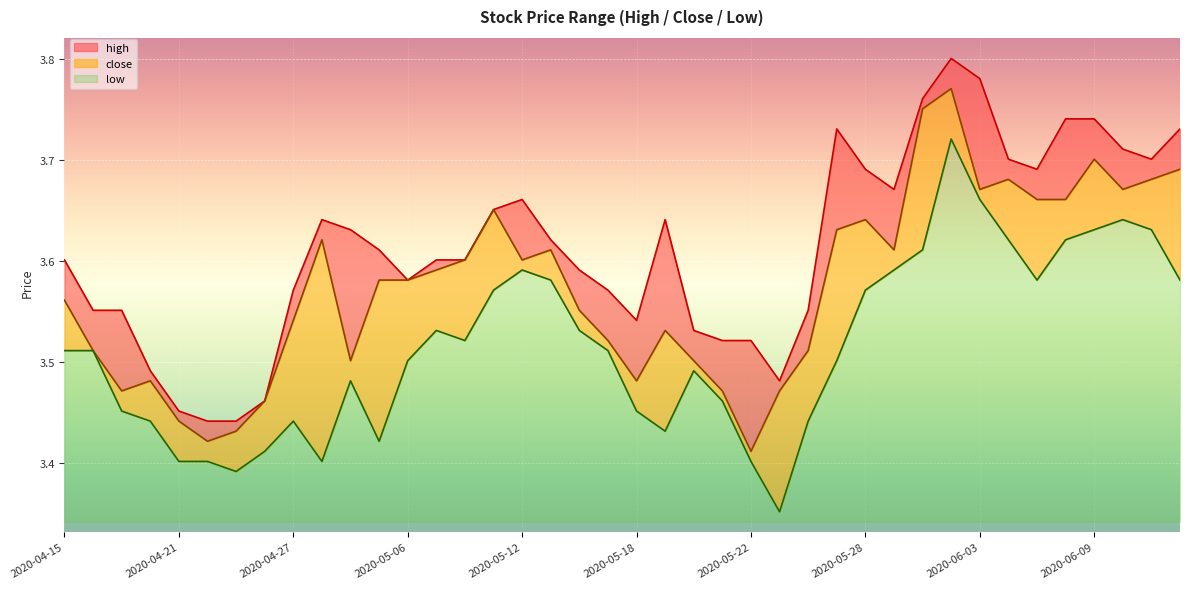

Which label corresponds to the largest value in the chart?

2020-06-02